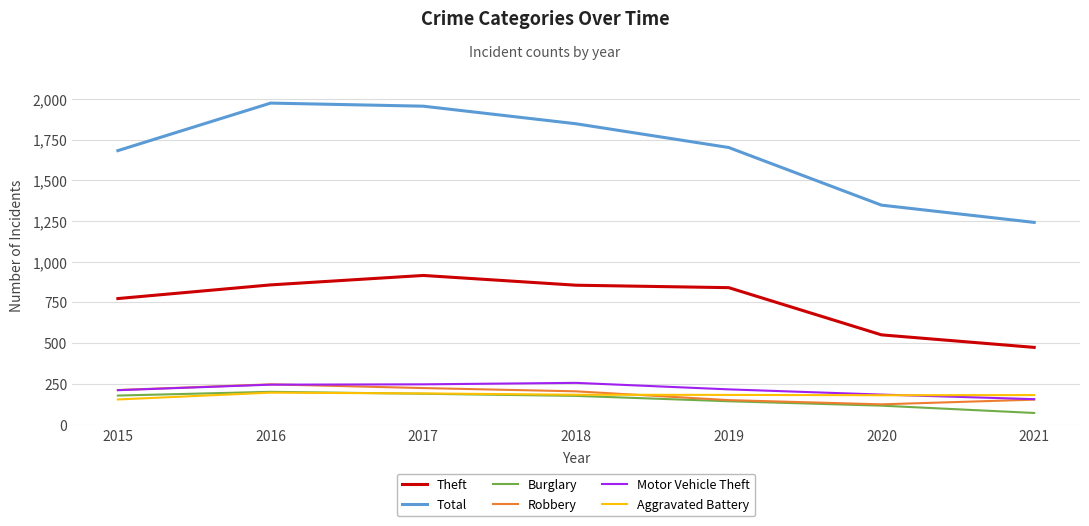

Is this an area chart (filled region under the line)?

No